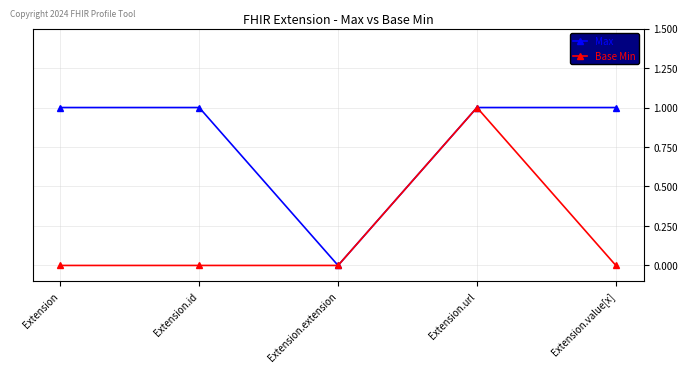

Rank the series at Extension.value[x] from lowest to highest value.

Base Min, Max